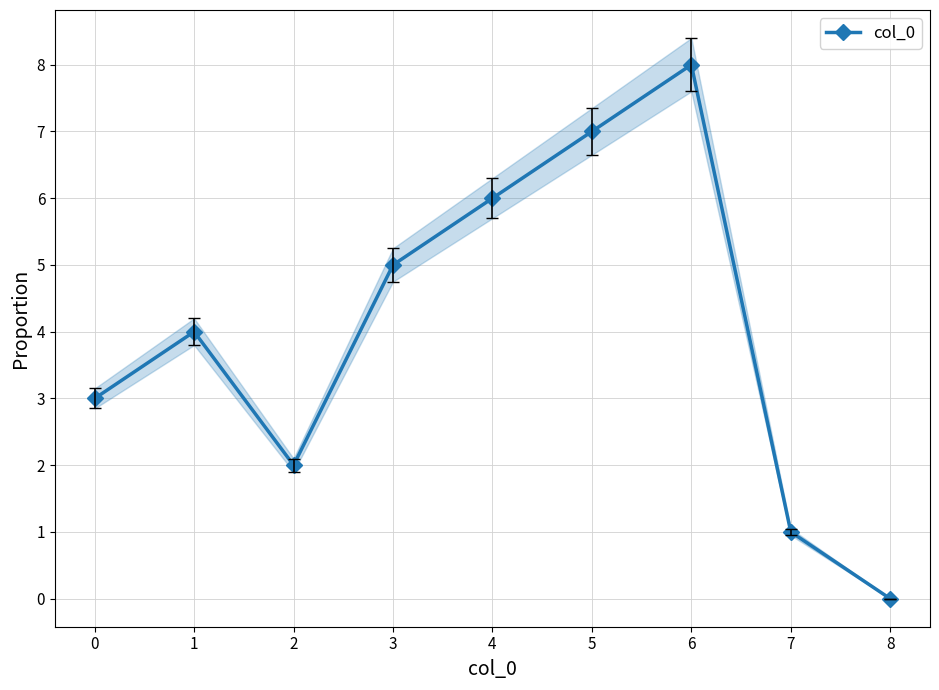

List the labels in order of value, smallest first.

8, 7, 2, 0, 1, 3, 4, 5, 6